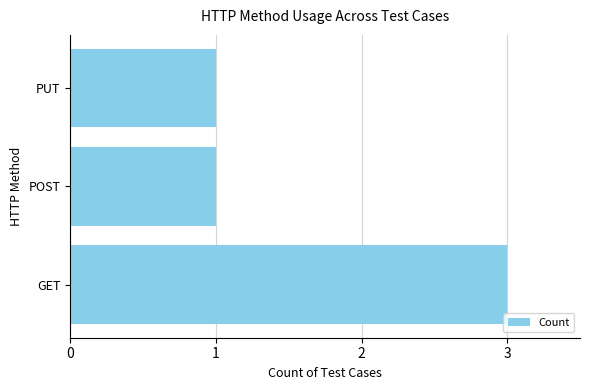

What is the sum of all values?

5